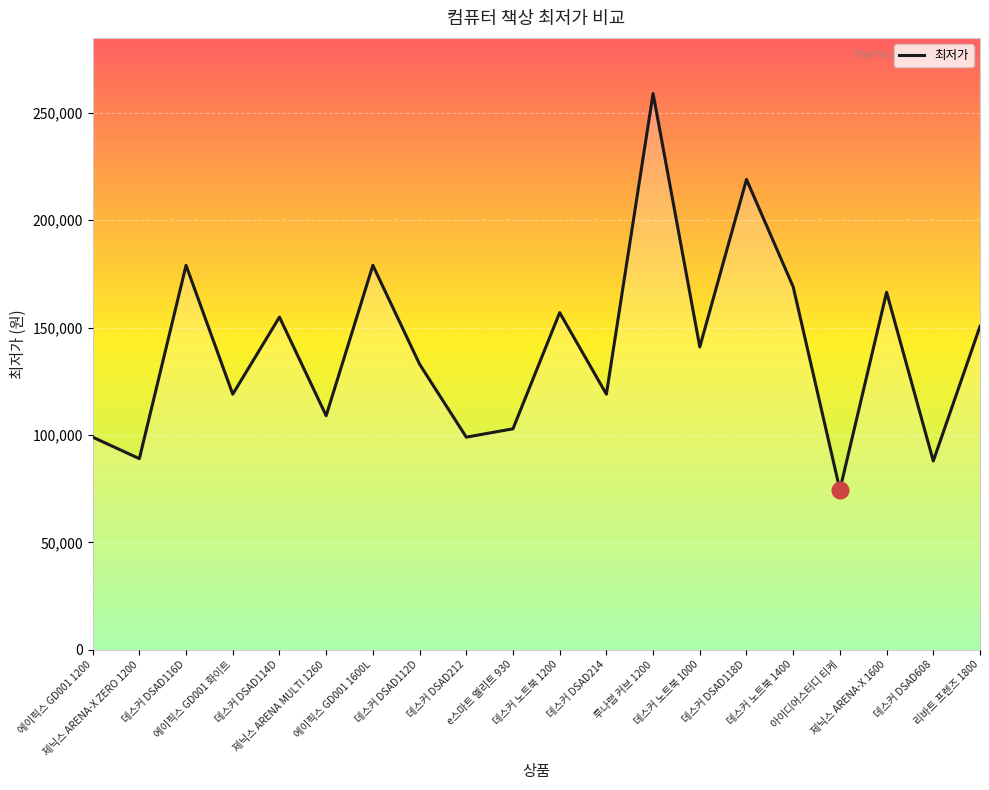

What is the smallest value displayed?

74500